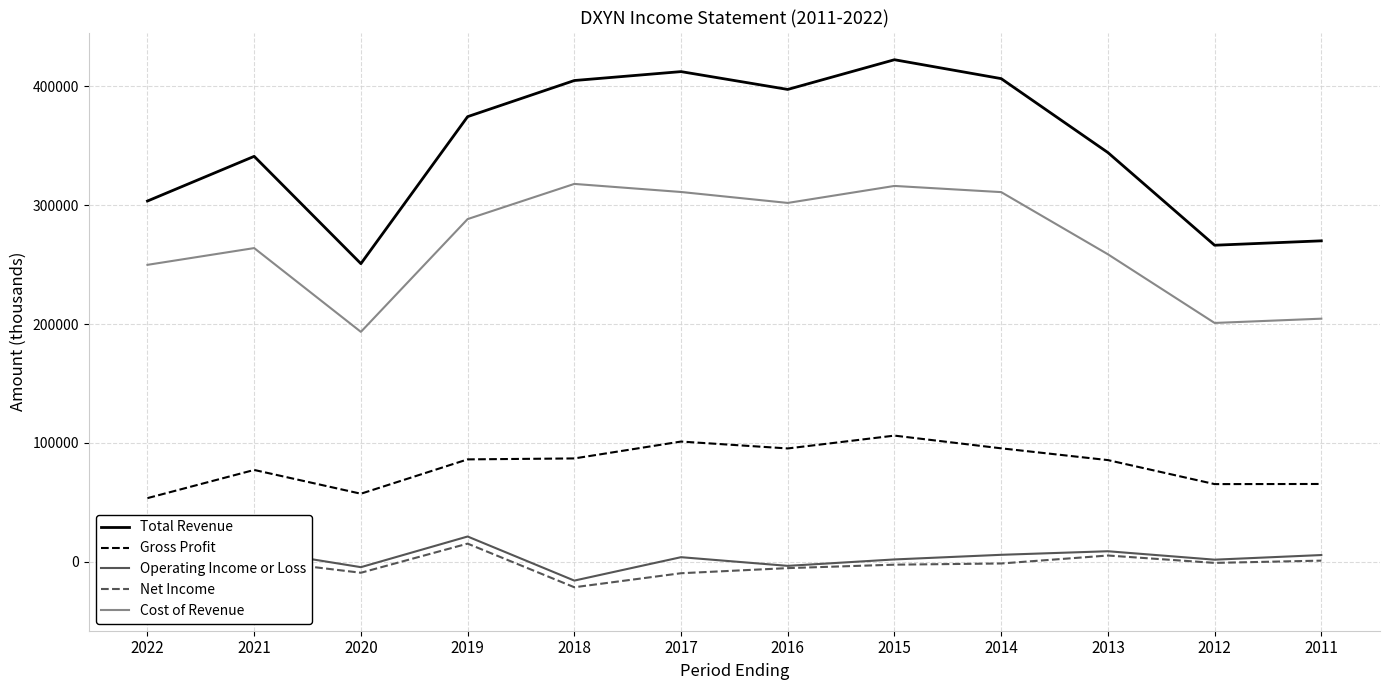

Which series has the largest range (max minus min)?

Total Revenue